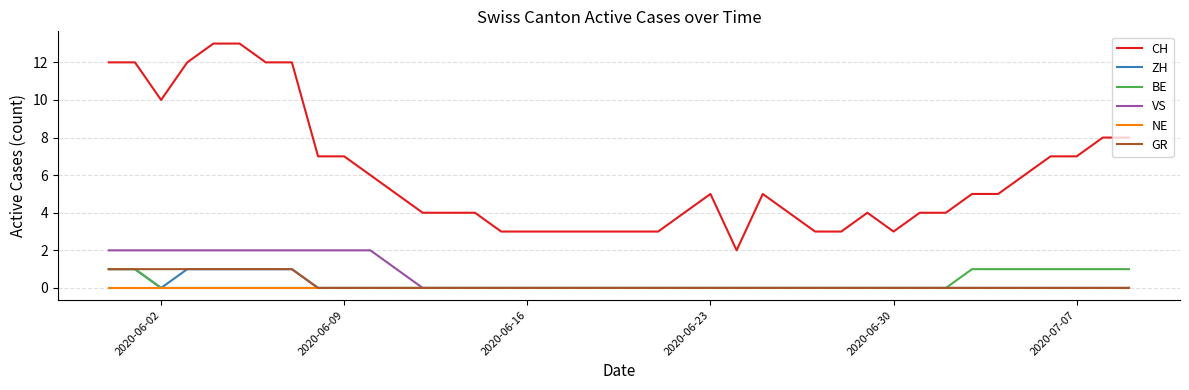

Which series has the largest range (max minus min)?

CH